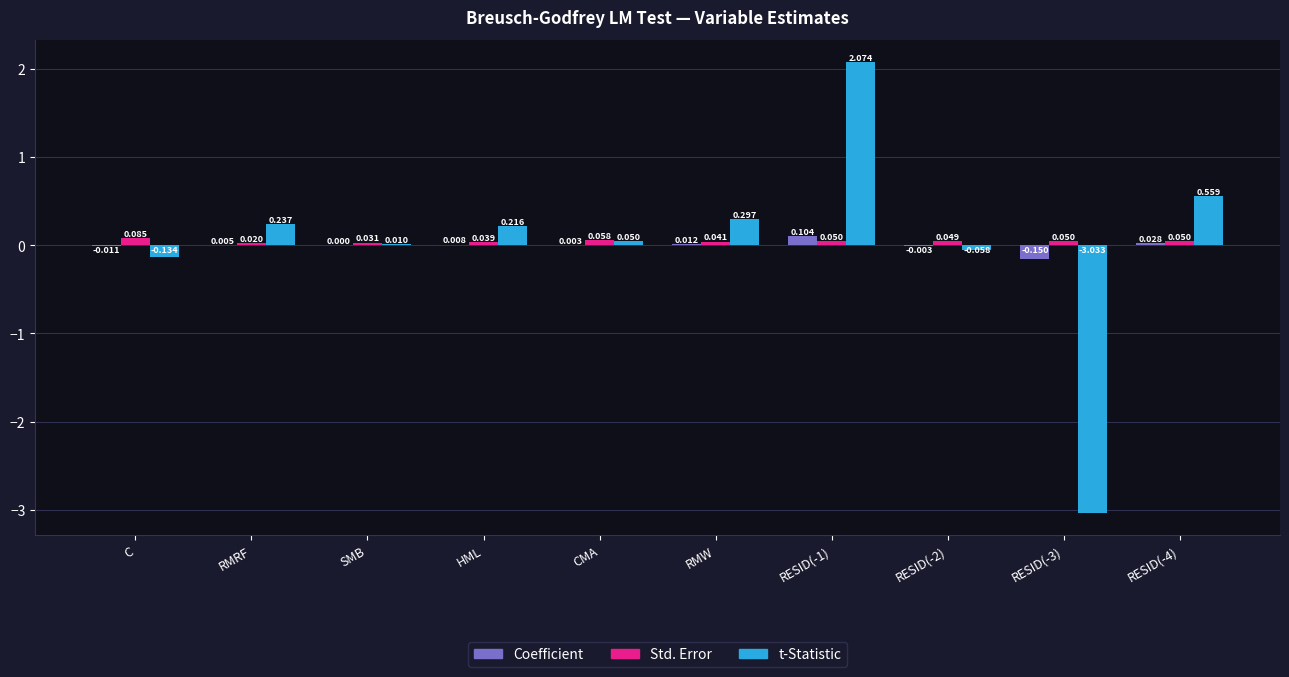

What is the sum of all Std. Error values?

0.5